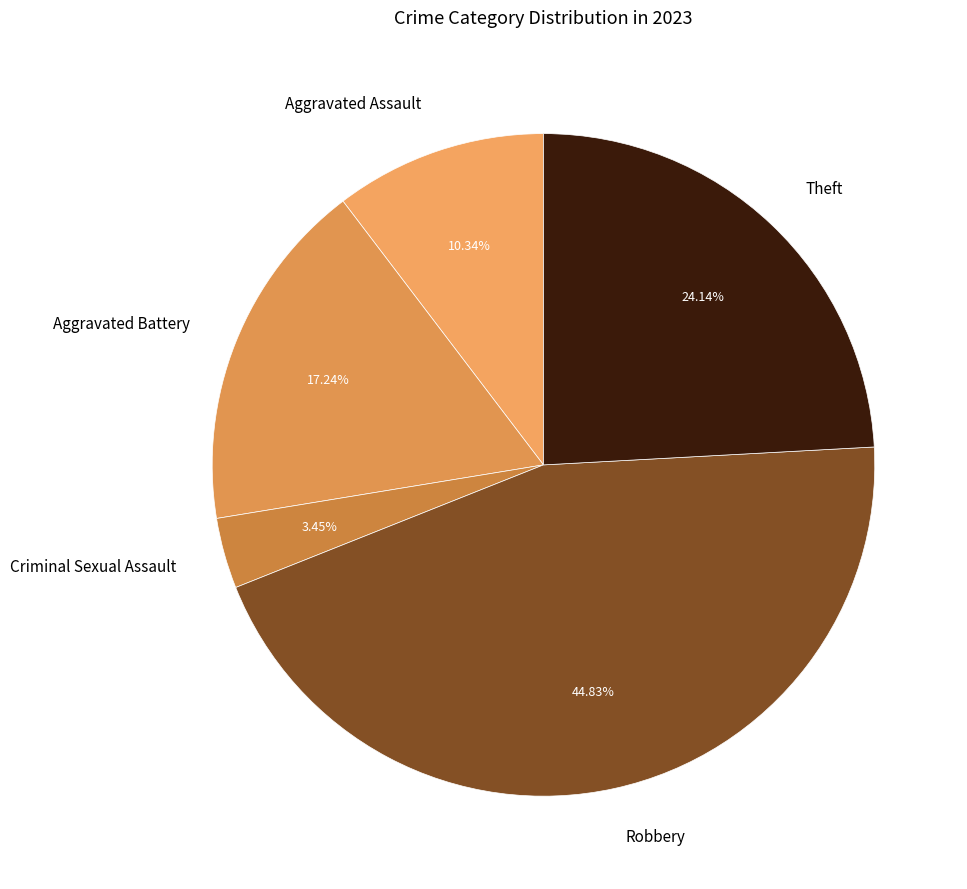

Which category has the smallest portion of the pie?

Criminal Sexual Assault